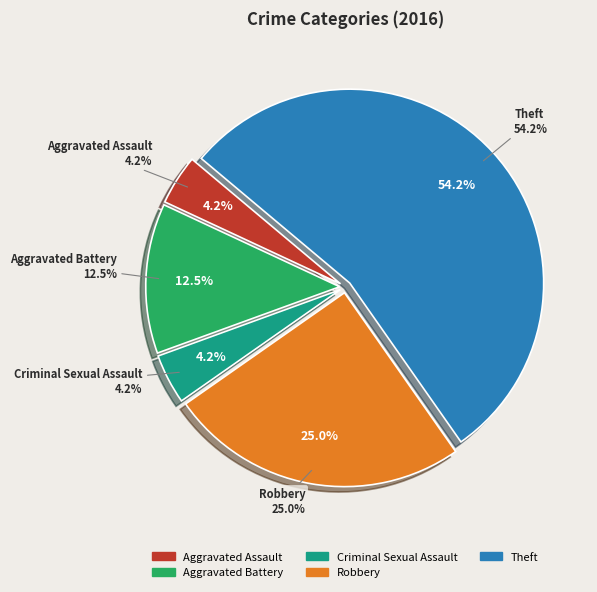

Count the number of slices in the pie.

5